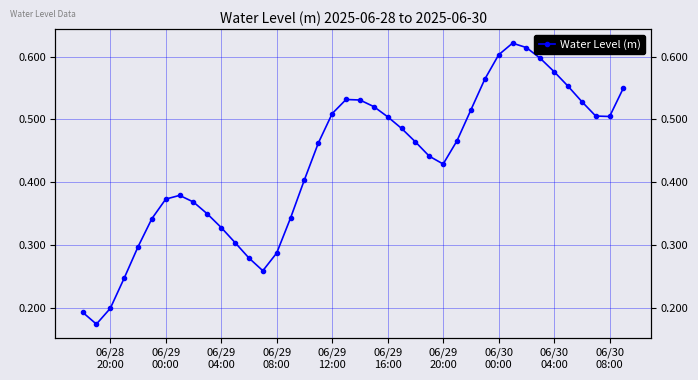

What is the value of the 23rd point from the left?

0.5